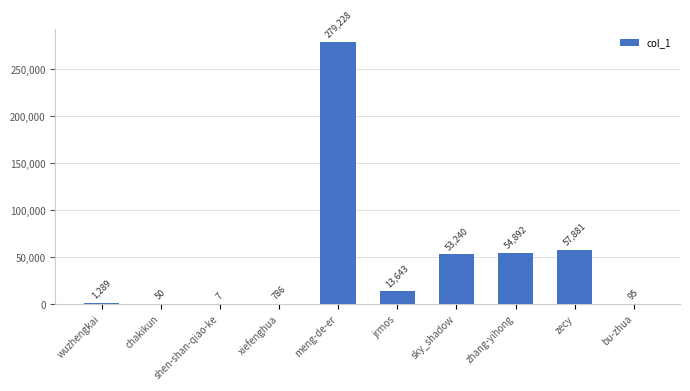

What is the sum of the values at xiefenghua and zecy?

58667